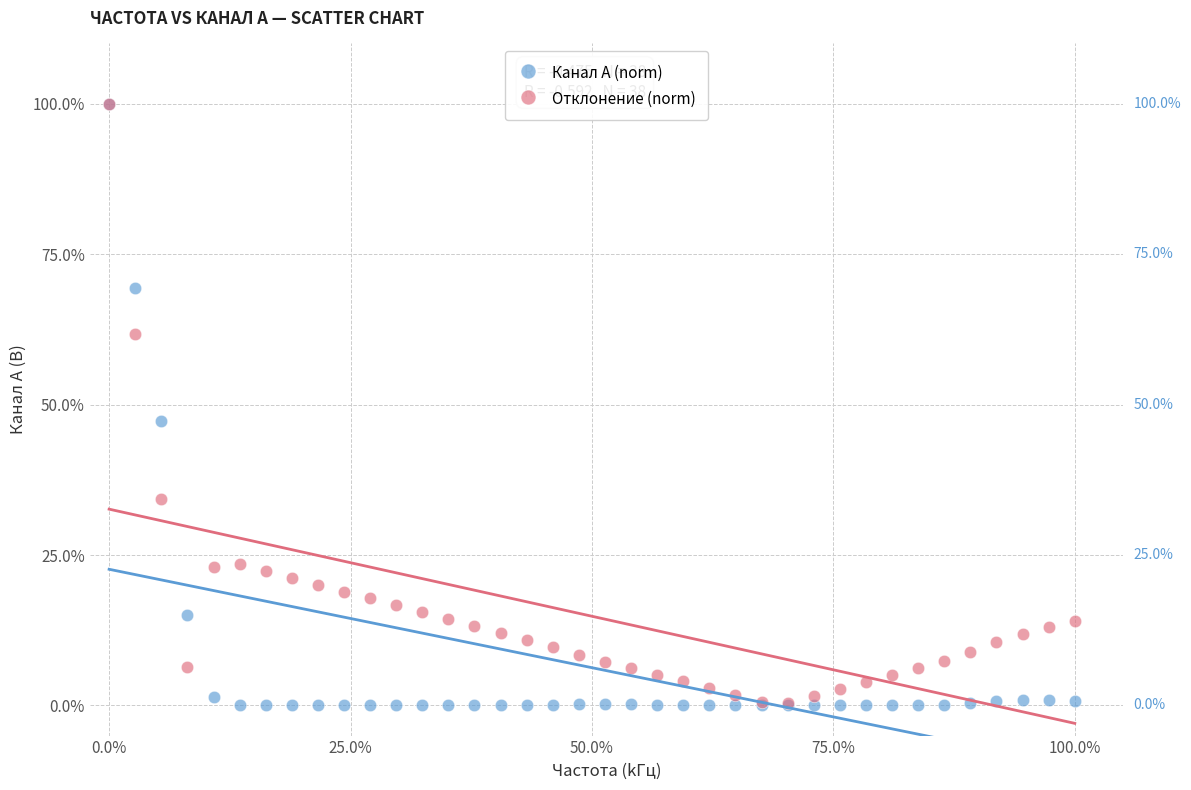

What are all the series names shown in the legend?

Канал A (norm), Отклонение (norm)